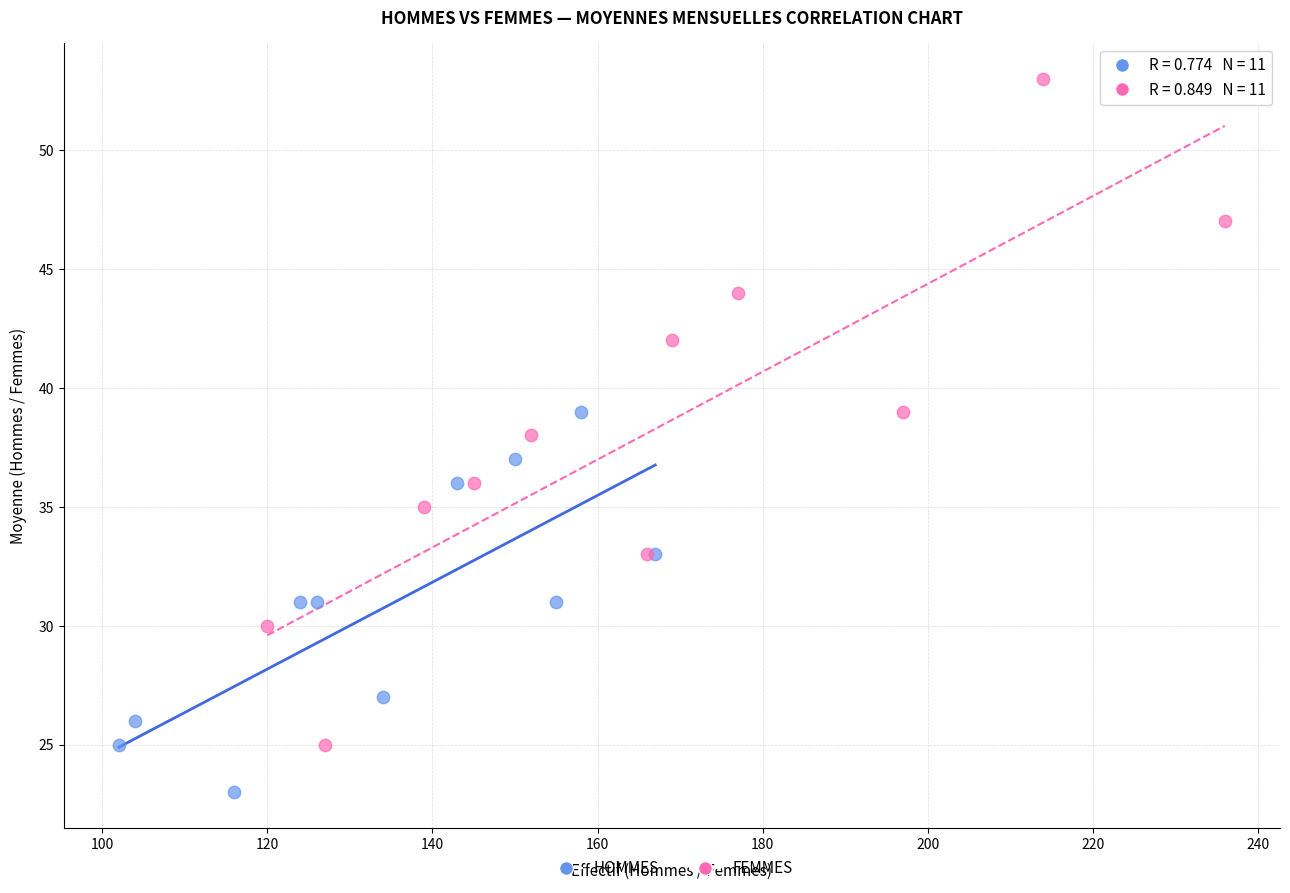

Which series reaches the minimum Y coordinate?

HOMMES